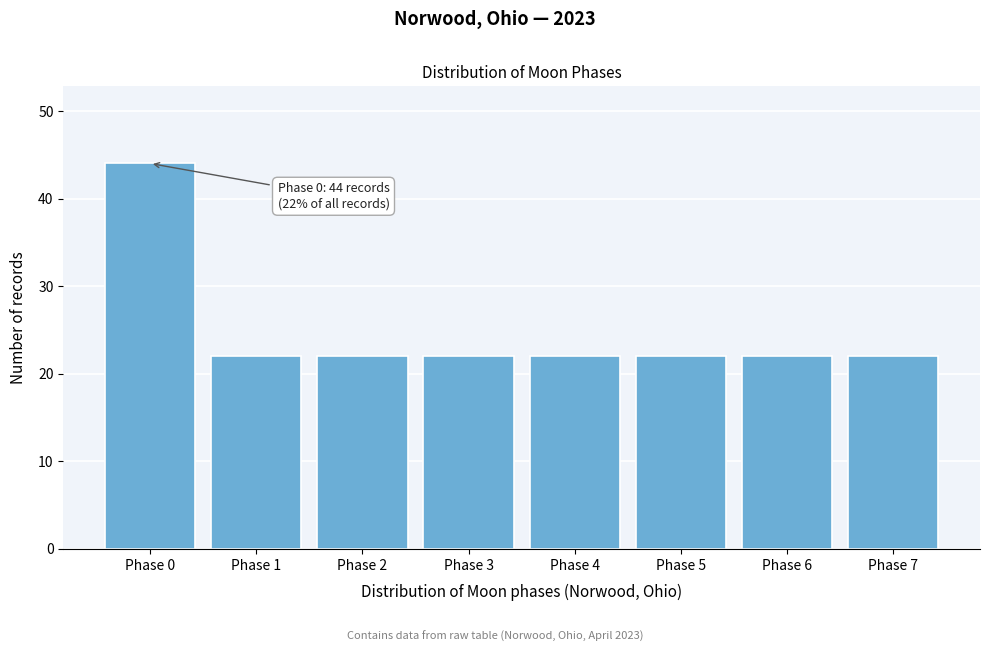

Reading left to right, what are all the values shown in this chart?

44	22	22	22	22	22	22	22